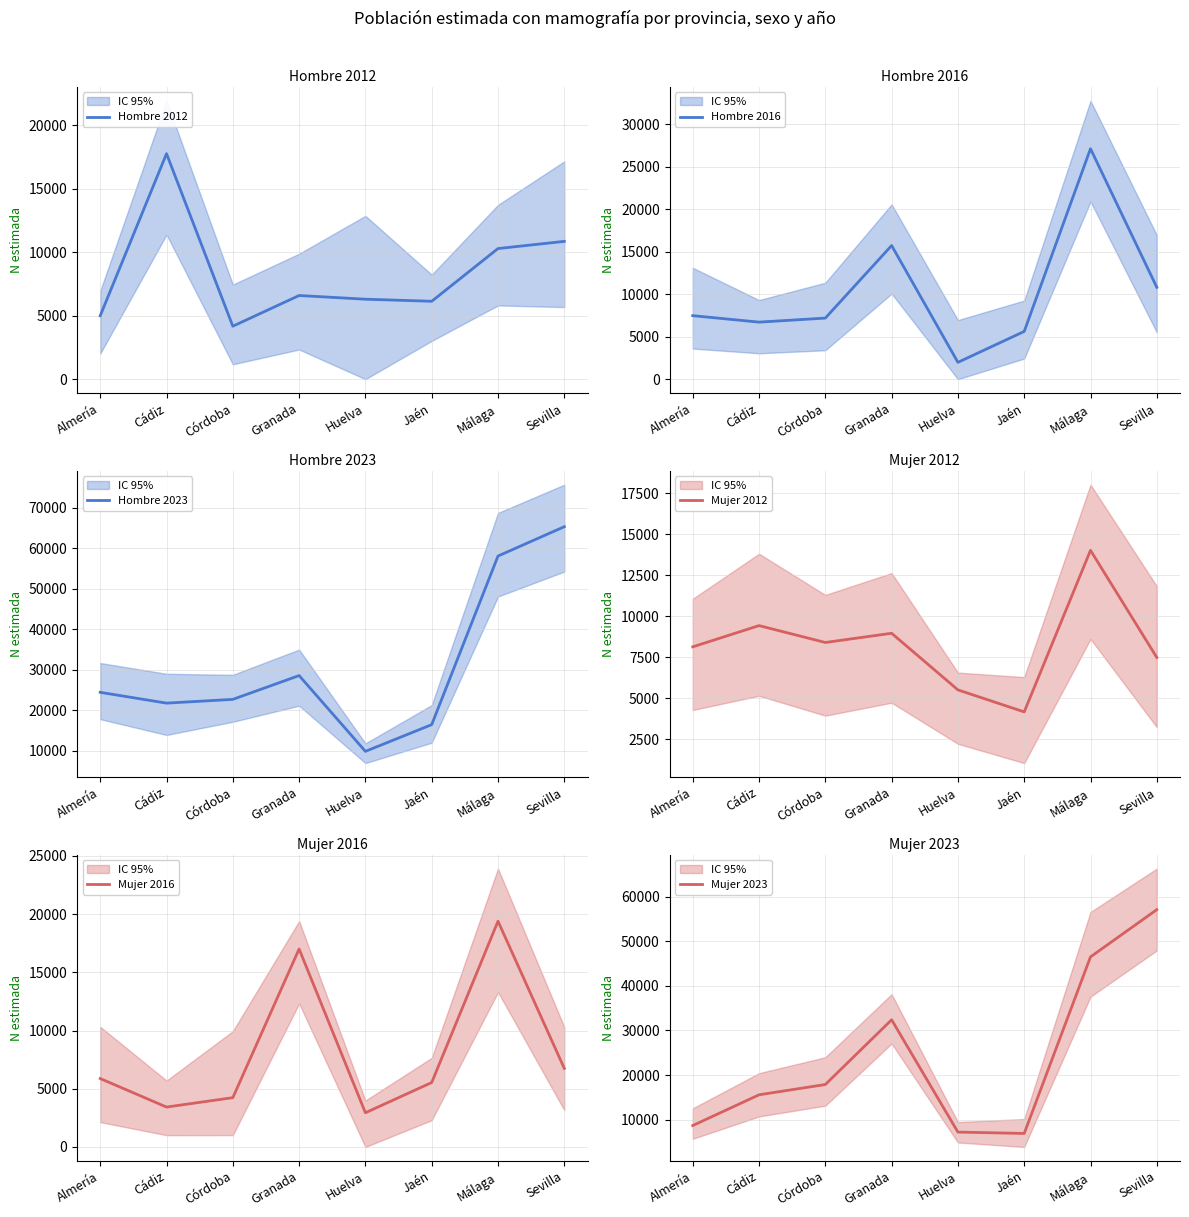

In Hombre 2016, how many points are lower than both neighbors (excluding endpoints)?

2